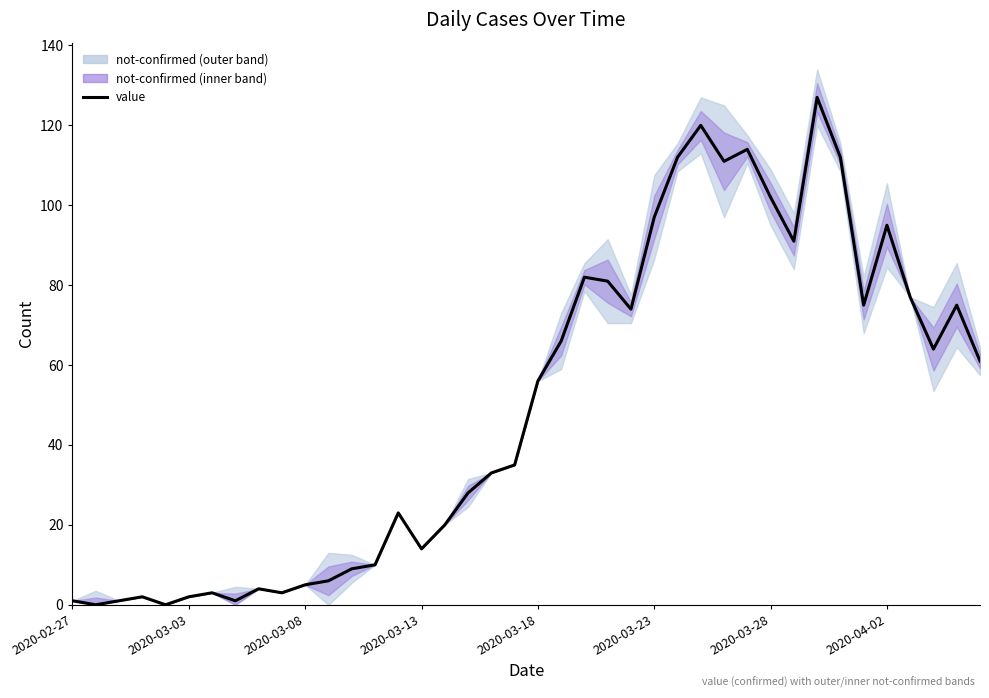

Is this an area chart (filled region under the line)?

No